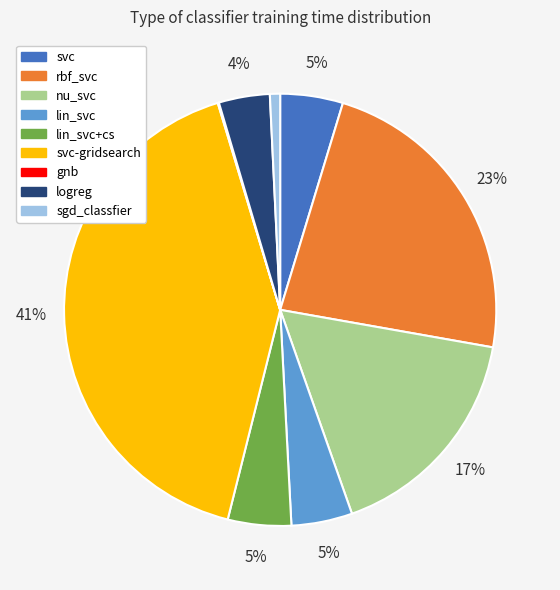

To the nearest percent, what is the average slice percentage?

11%